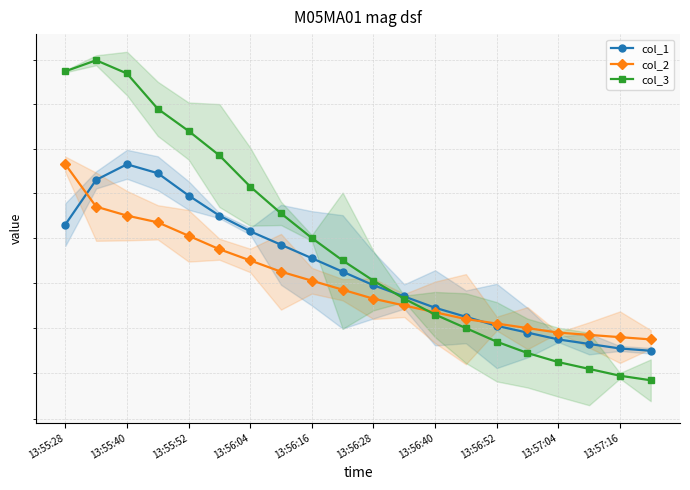

What are all the series names shown in the legend?

col_1, col_2, col_3